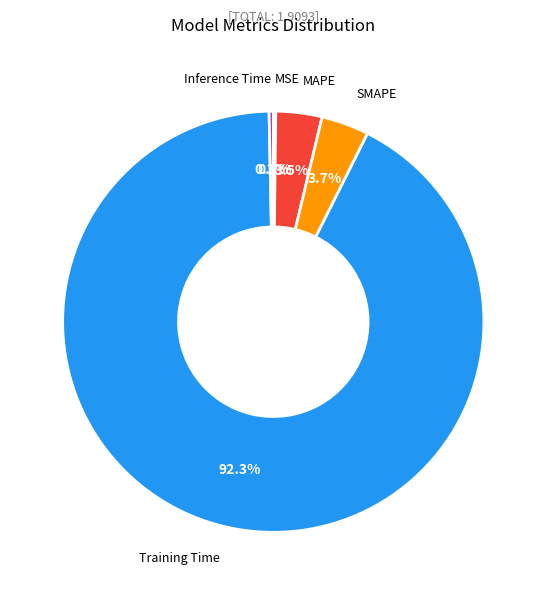

Which has a higher value, Inference Time or Training Time?

Training Time